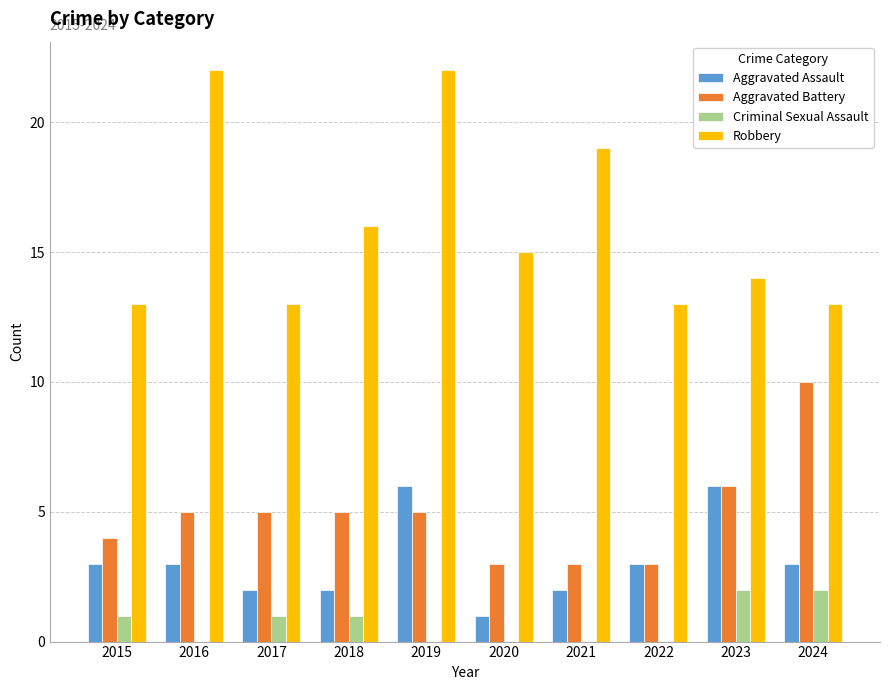

The Aggravated Assault series shows 2 at 2022. True or false?

False